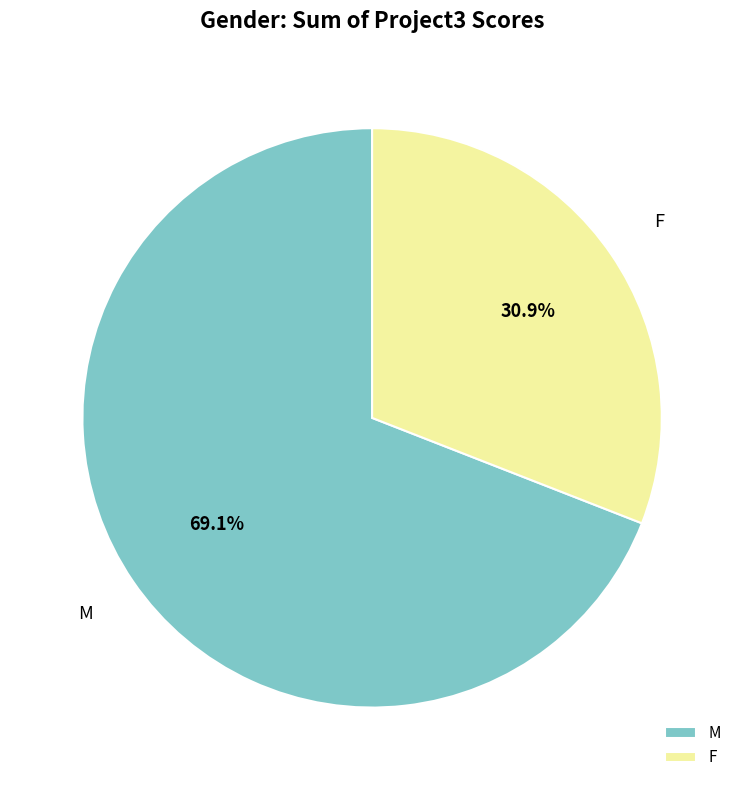

Approximately how many times larger is the value at F compared to M?

0.4